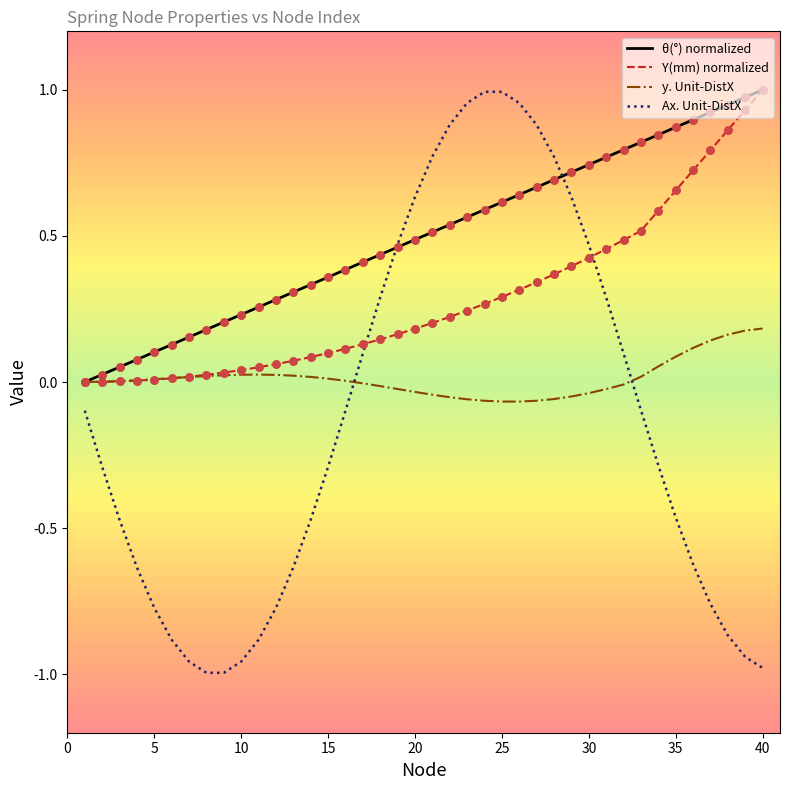

List the series in order of their overall mean, highest first.

θ(°) normalized, Y(mm) normalized, y. Unit-DistX, Ax. Unit-DistX